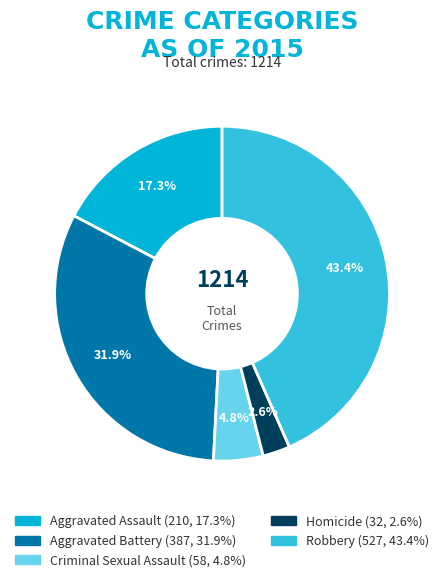

To the nearest percent, what is the difference between the Robbery and Homicide slice percentages?

41%